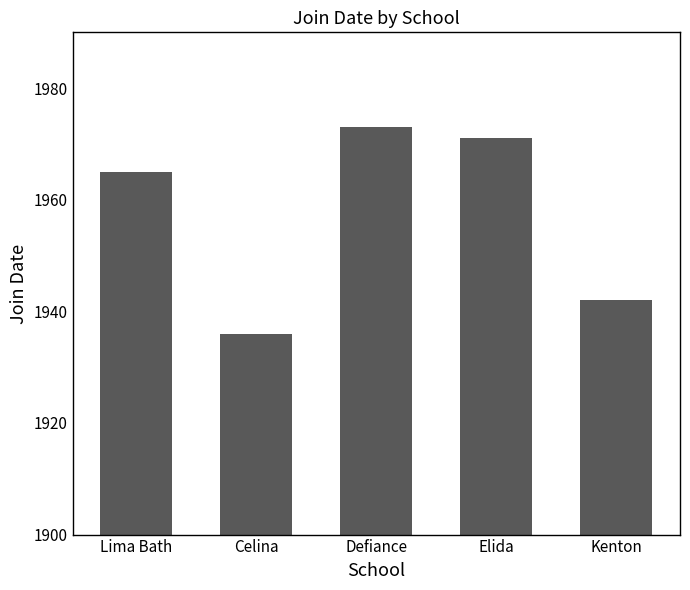

What is the difference between the values at Lima Bath and Celina?

29